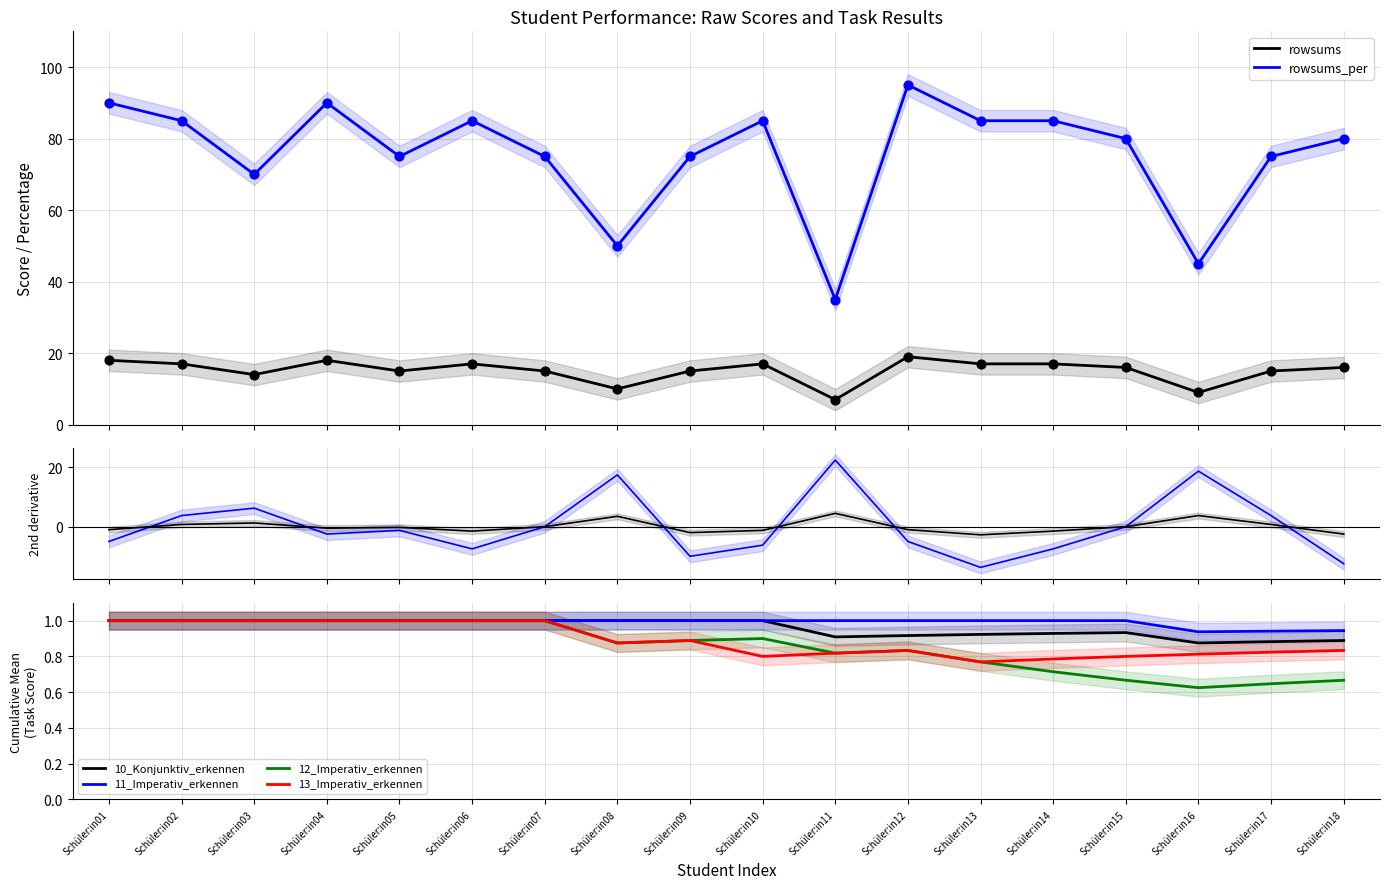

Which series reaches the maximum Y coordinate?

rowsums_per